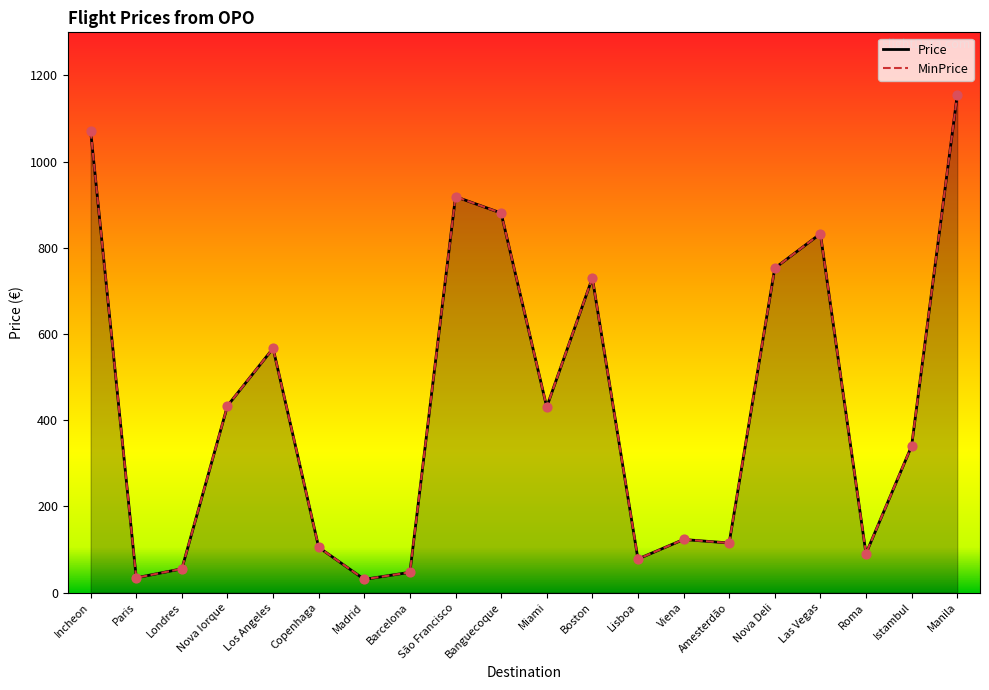

Which series has the widest spread of Y values?

Price